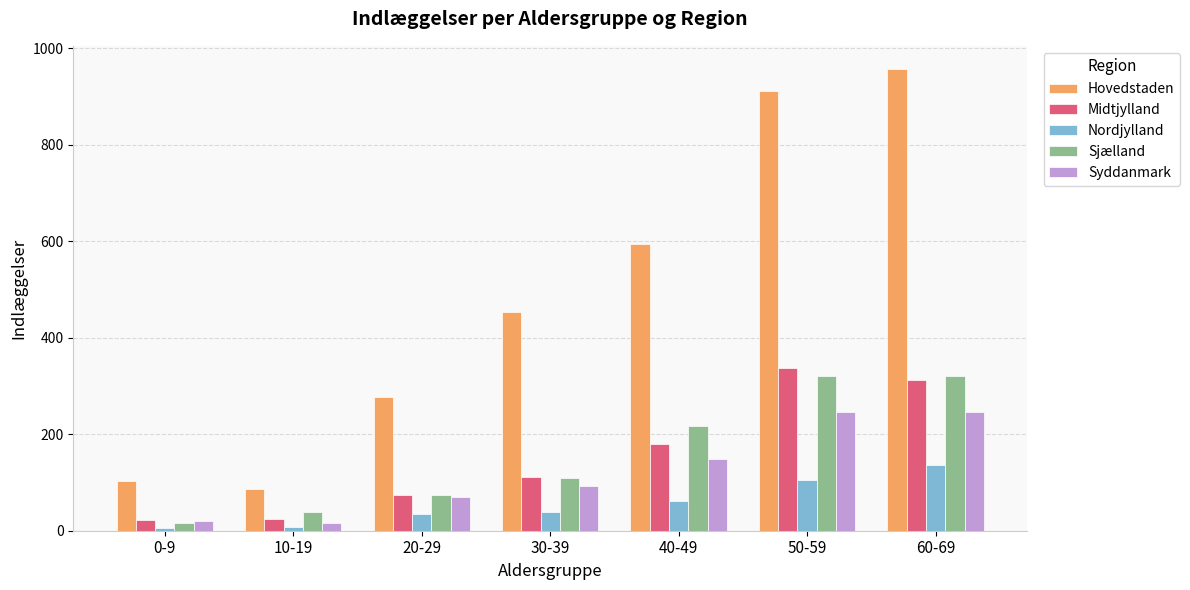

How many distinct data groups are displayed?

5